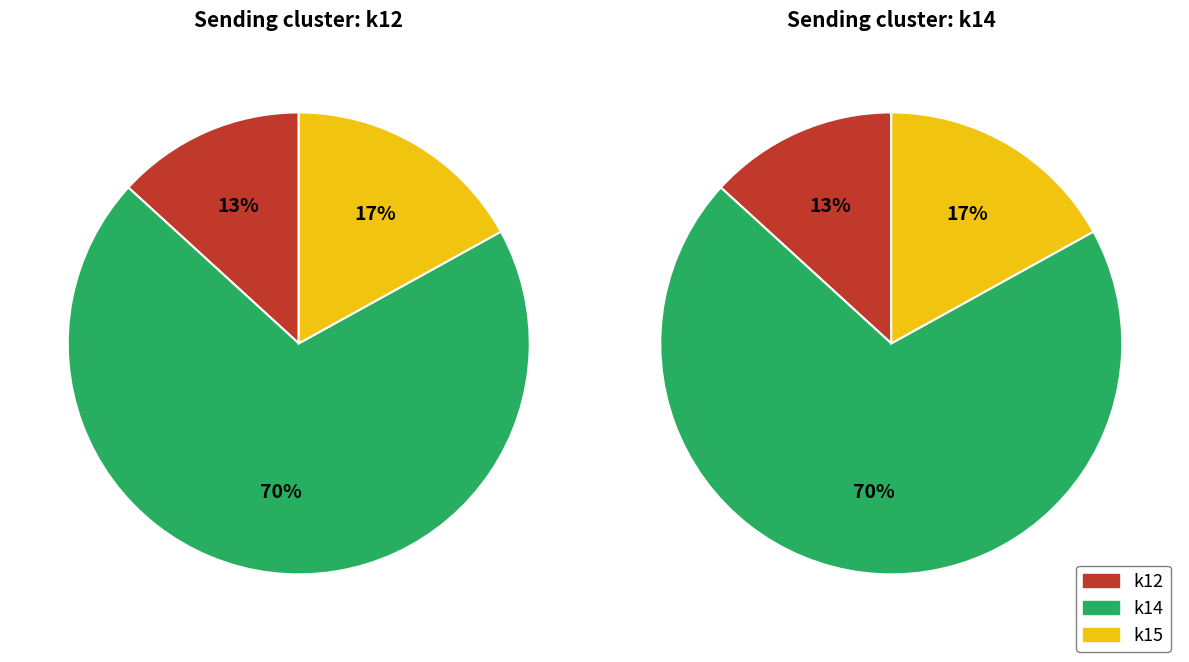

Which series has the widest spread of values?

k14